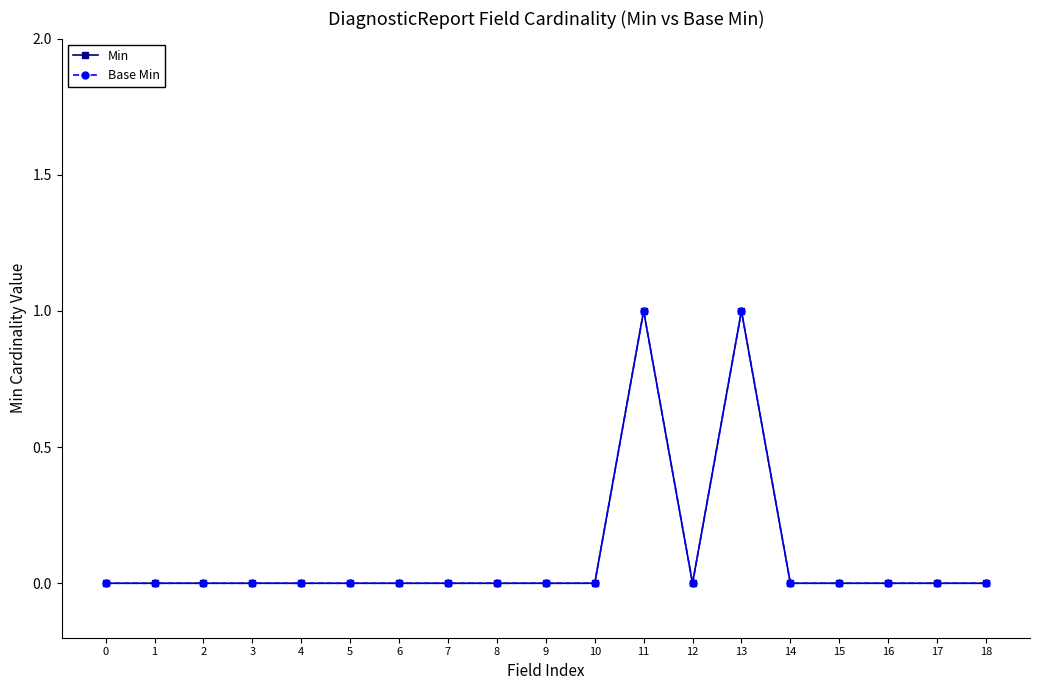

The value of Min at 16 is -1. True or false?

False